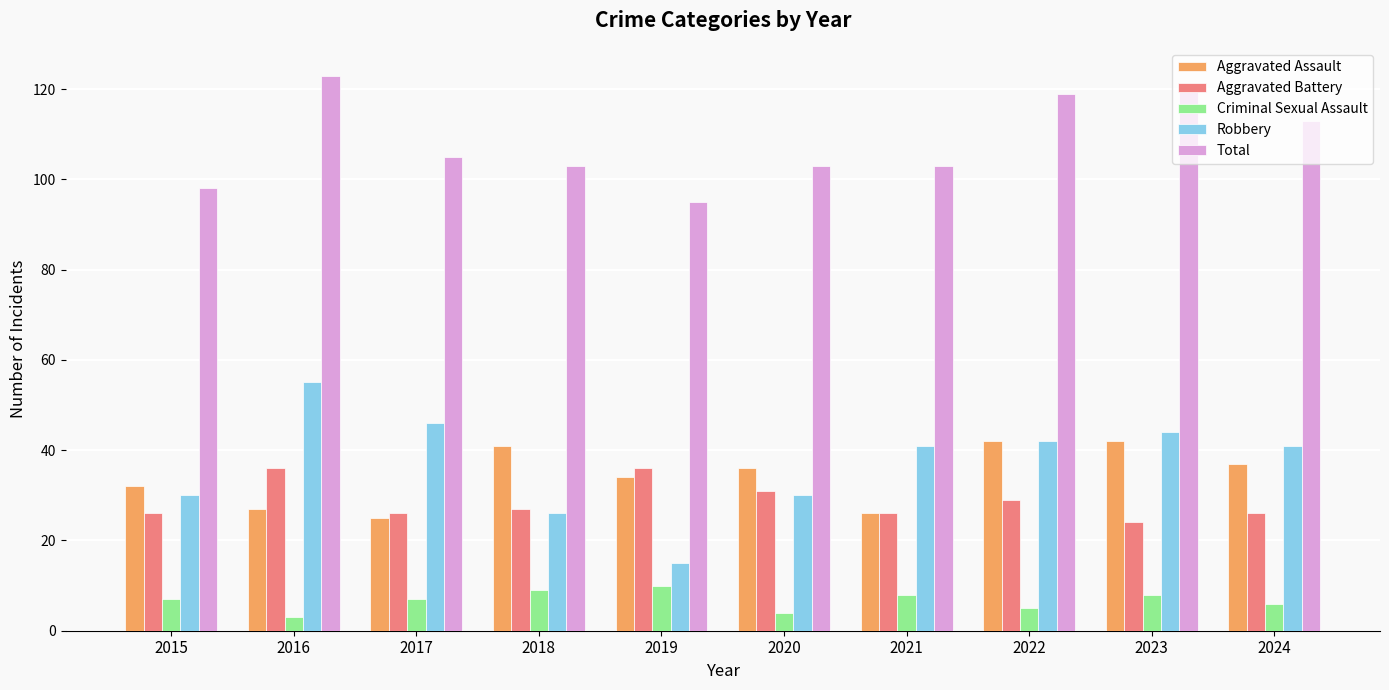

What is the difference between the second highest and second lowest values in the Criminal Sexual Assault series?

5